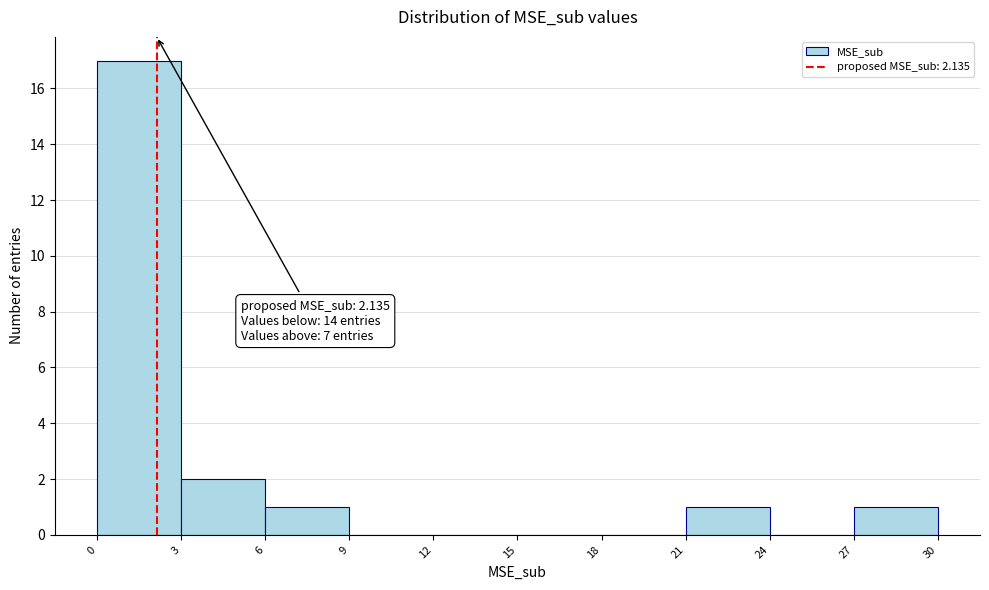

Which range on the x-axis has the tallest bar?

0 to 3